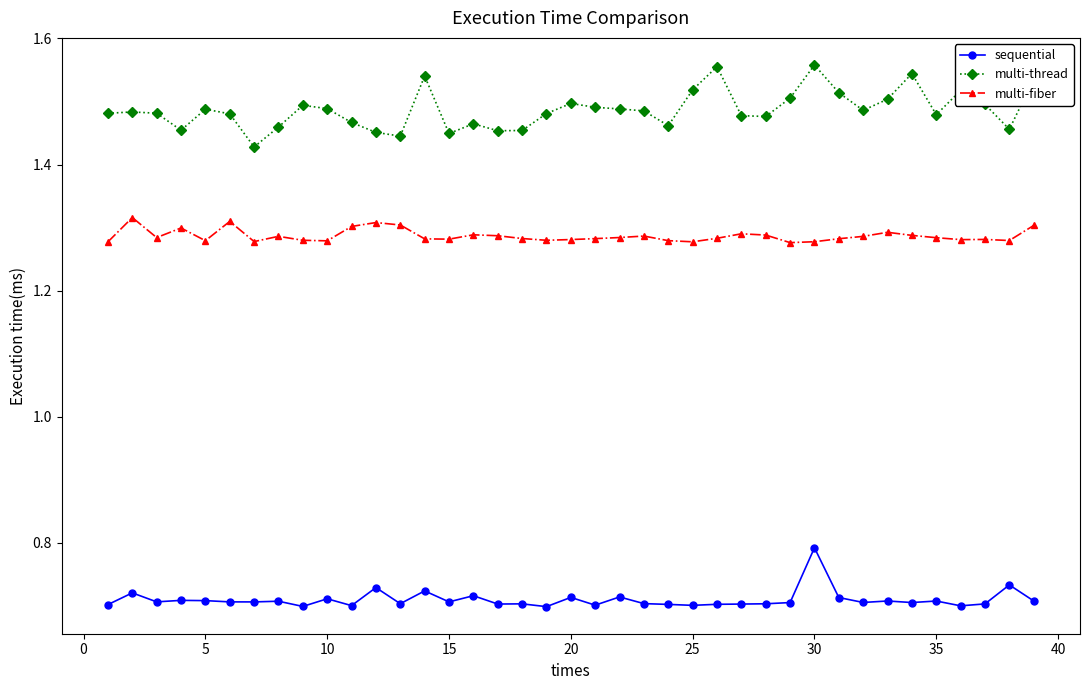

List the series in order of their overall mean, lowest first.

sequential, multi-fiber, multi-thread